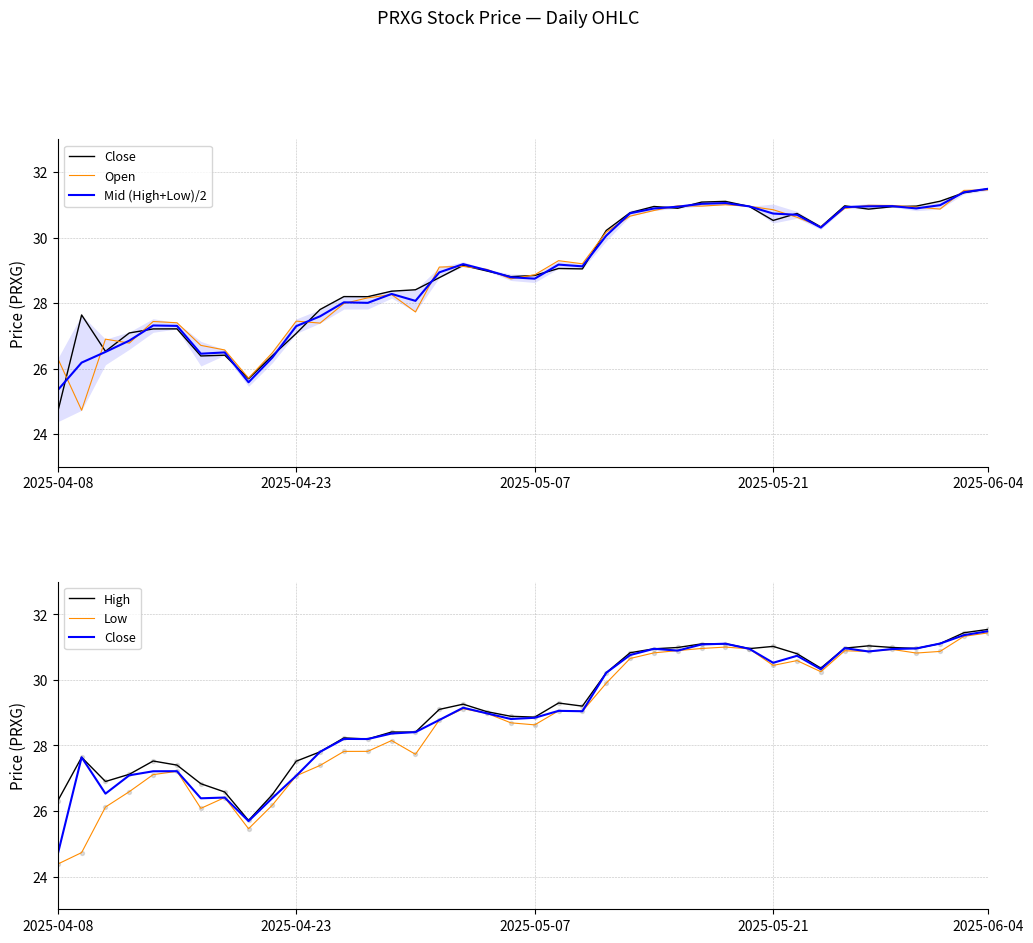

Which series has the largest Y range (max minus min)?

Low